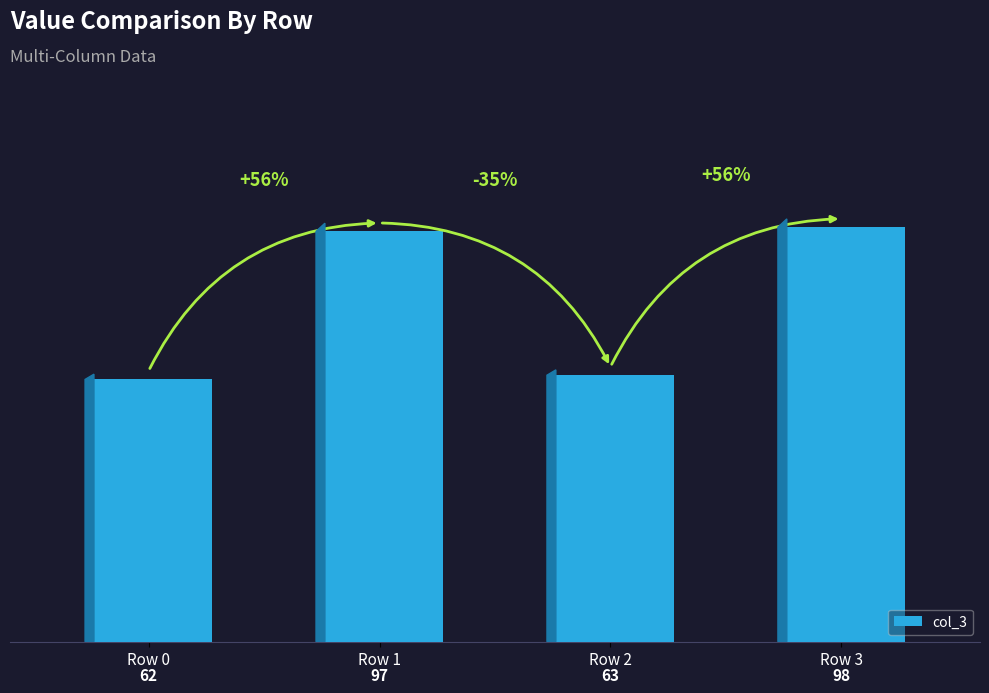

What is the greatest value displayed?

98